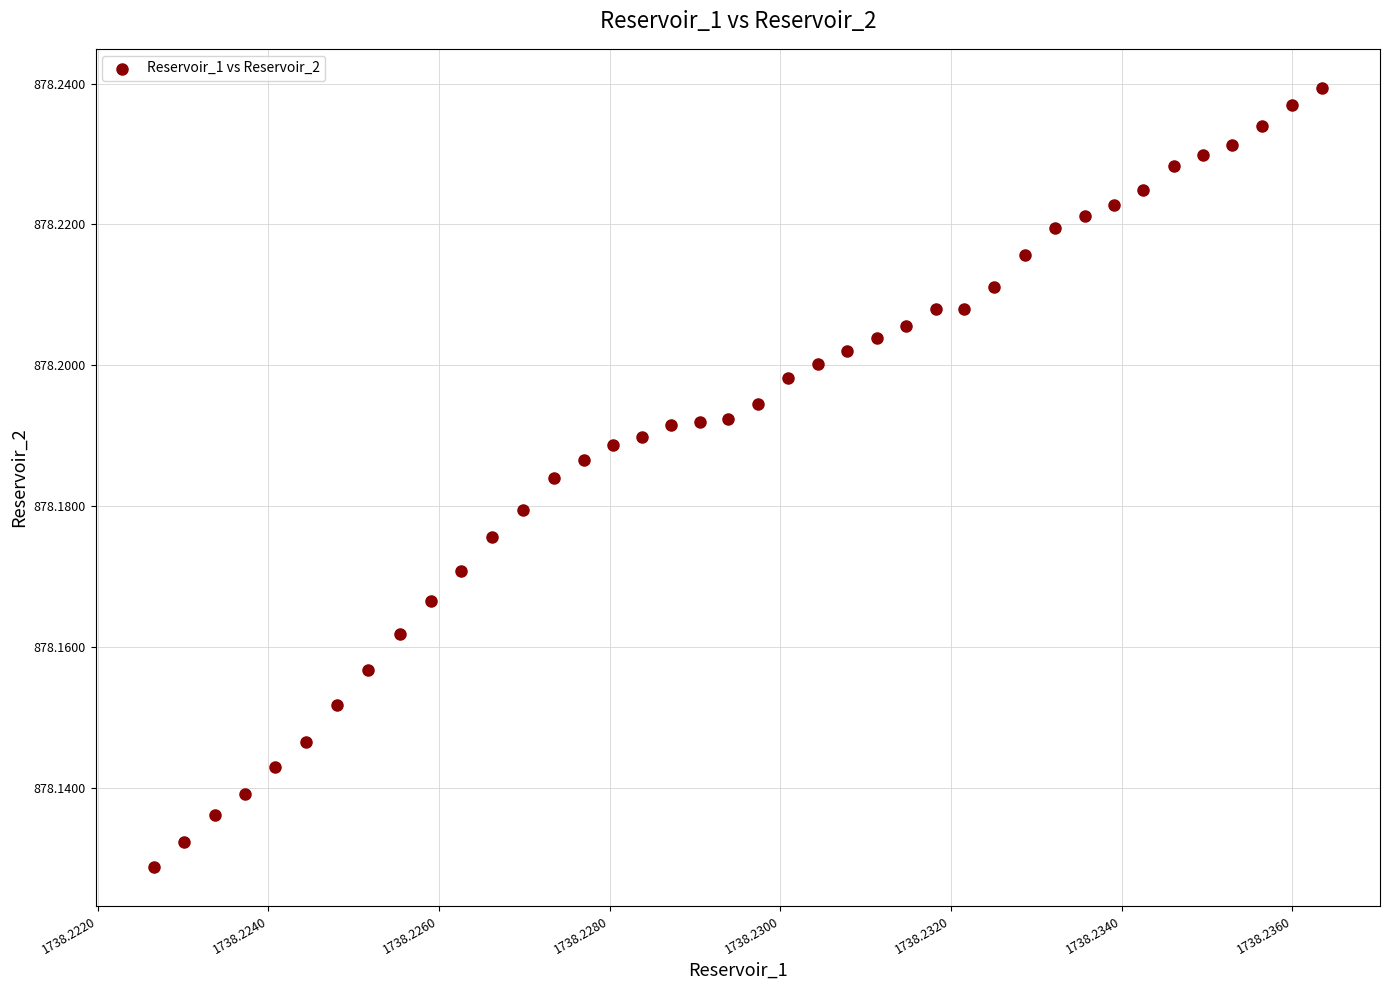

How many data points are displayed?

40